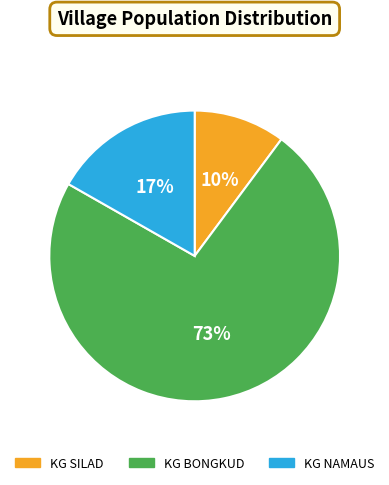

Do KG BONGKUD and KG NAMAUS together represent more than half of the pie?

Yes